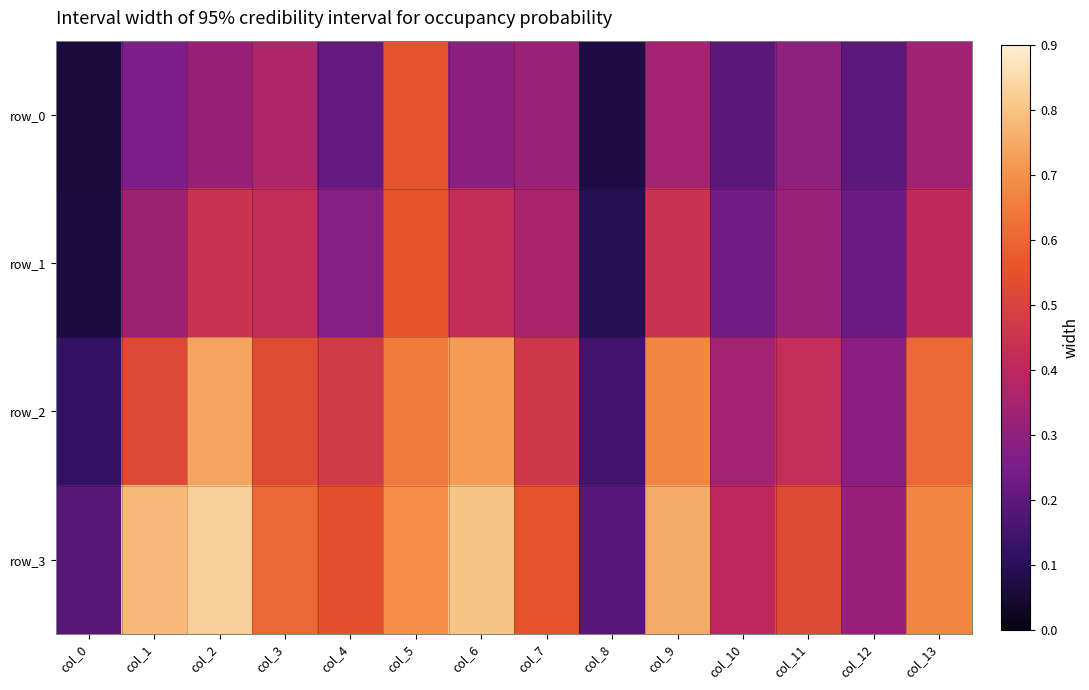

How many row_2 values are between 0 and 1?

14